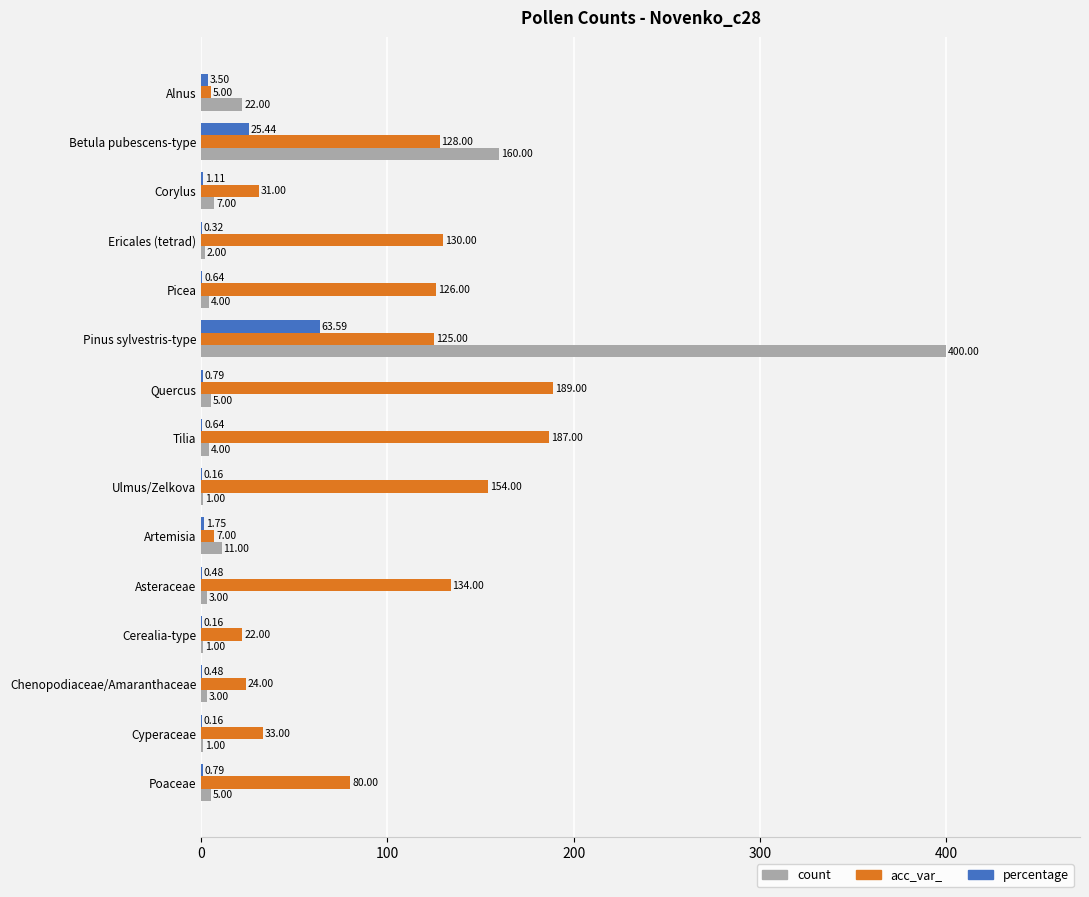

What is the total value across all series at Picea?

130.6